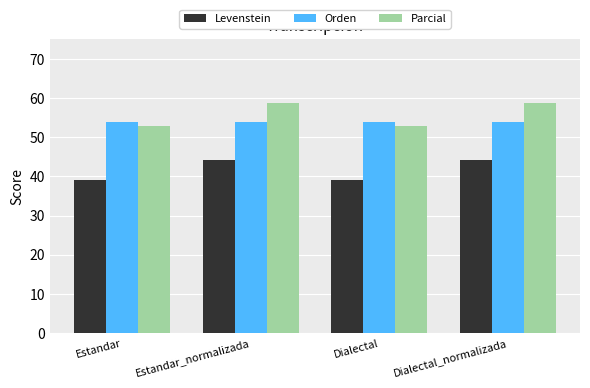

The Parcial series shows 58.7 at Dialectal_normalizada. True or false?

True